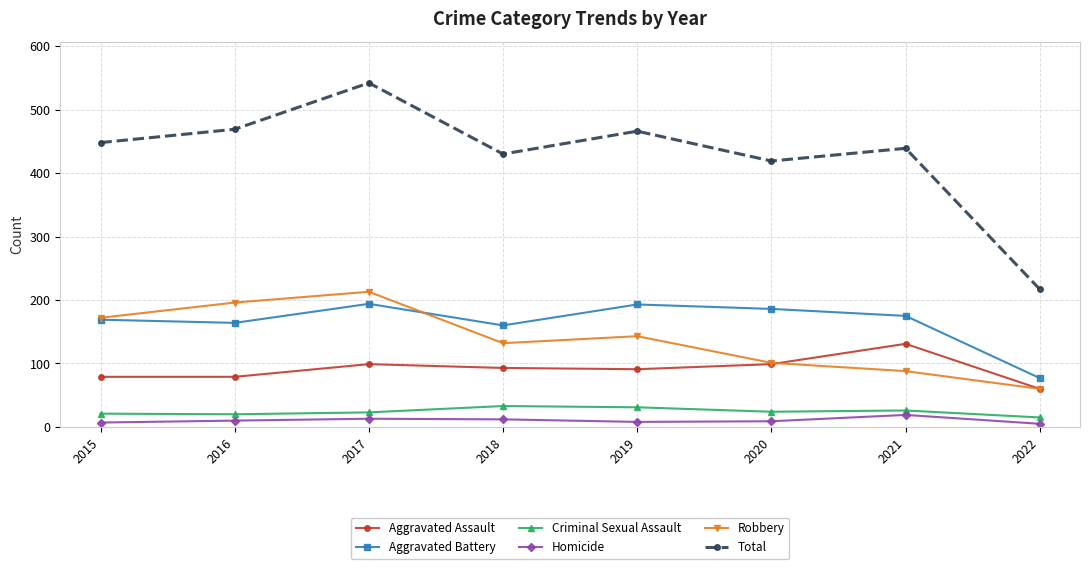

True or false: Robbery has more than 2 interior local peaks.

False